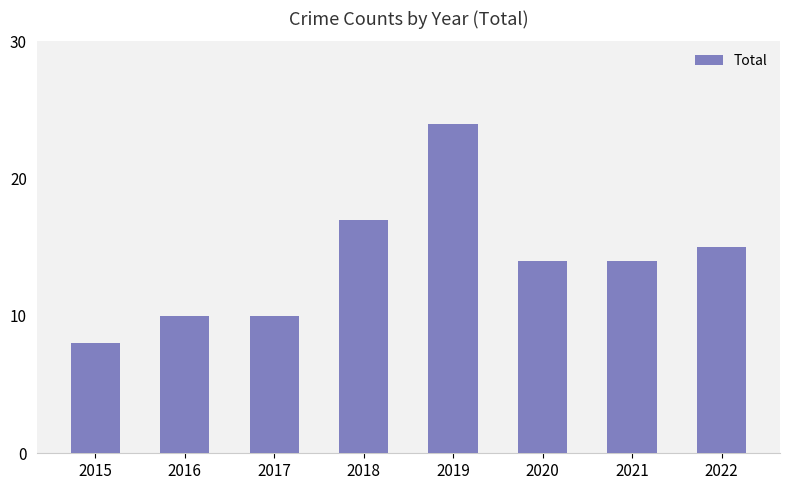

Which category has the highest value across all series?

2019